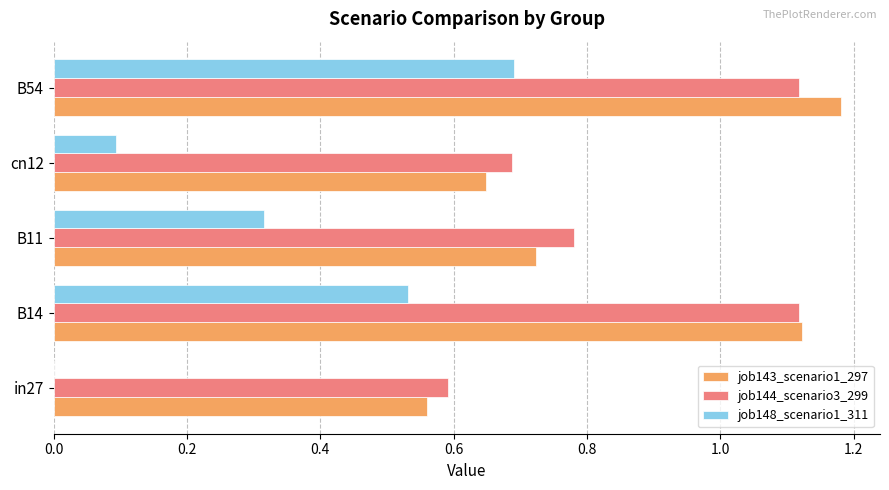

Between B14 and cn12, which series saw the biggest shift?

job143_scenario1_297